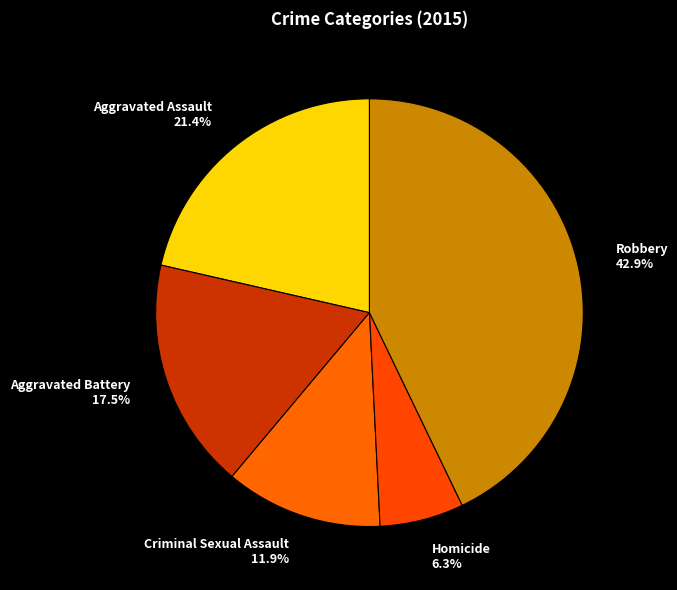

To the nearest percent, what is the difference between the Aggravated Battery and Homicide slice percentages?

11%